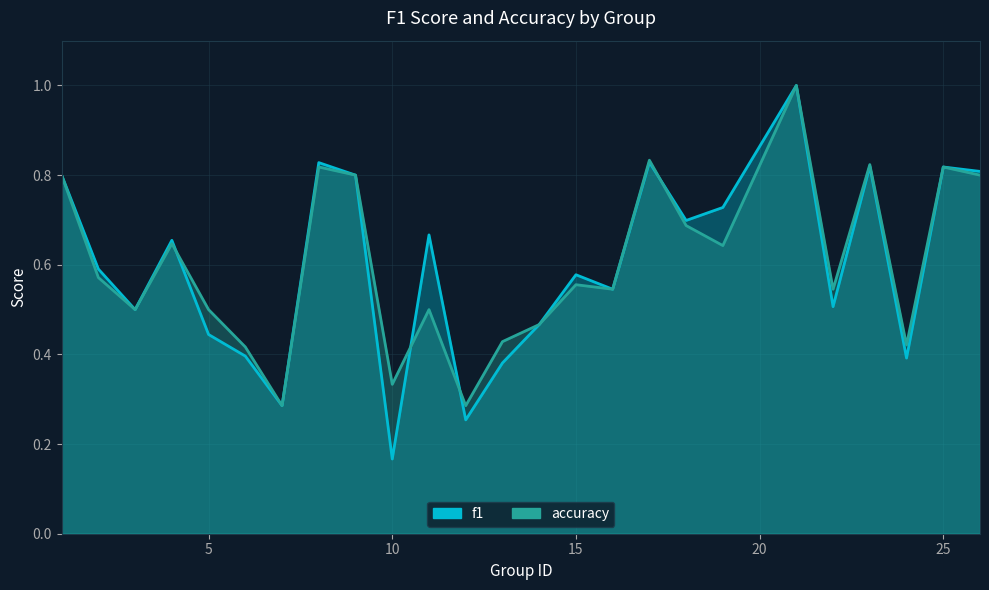

Reading left to right, transcribe all the data shown in this chart.

f1: 1=0.8	2=0.6	3=0.5	4=0.7	5=0.4	6=0.4	7=0.3	8=0.8	9=0.8	10=0.2	11=0.7	12=0.3	13=0.4	14=0.5	15=0.6	16=0.5	17=0.8	18=0.7	19=0.7	21=1.0	22=0.5	23=0.8	24=0.4	25=0.8	26=0.8
accuracy: 1=0.8	2=0.6	3=0.5	4=0.6	5=0.5	6=0.4	7=0.3	8=0.8	9=0.8	10=0.3	11=0.5	12=0.3	13=0.4	14=0.5	15=0.6	16=0.5	17=0.8	18=0.7	19=0.6	21=1.0	22=0.5	23=0.8	24=0.4	25=0.8	26=0.8